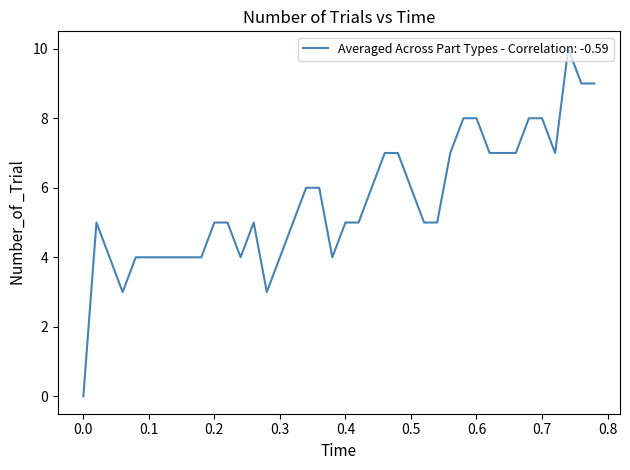

Count the values in the range 4 to 7.

30